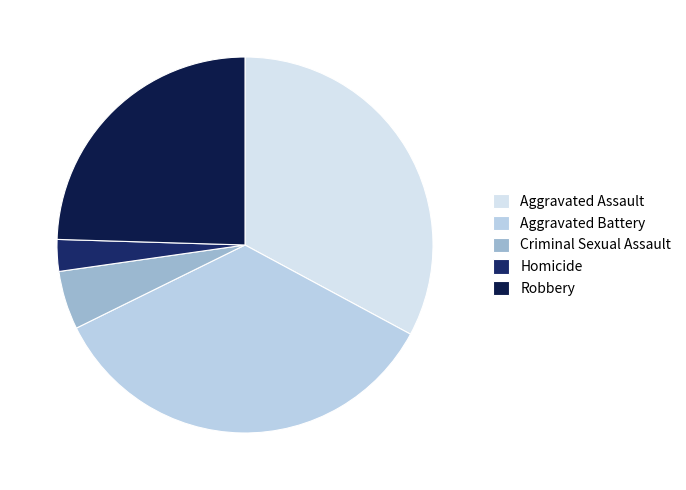

Count the number of slices in the pie.

5